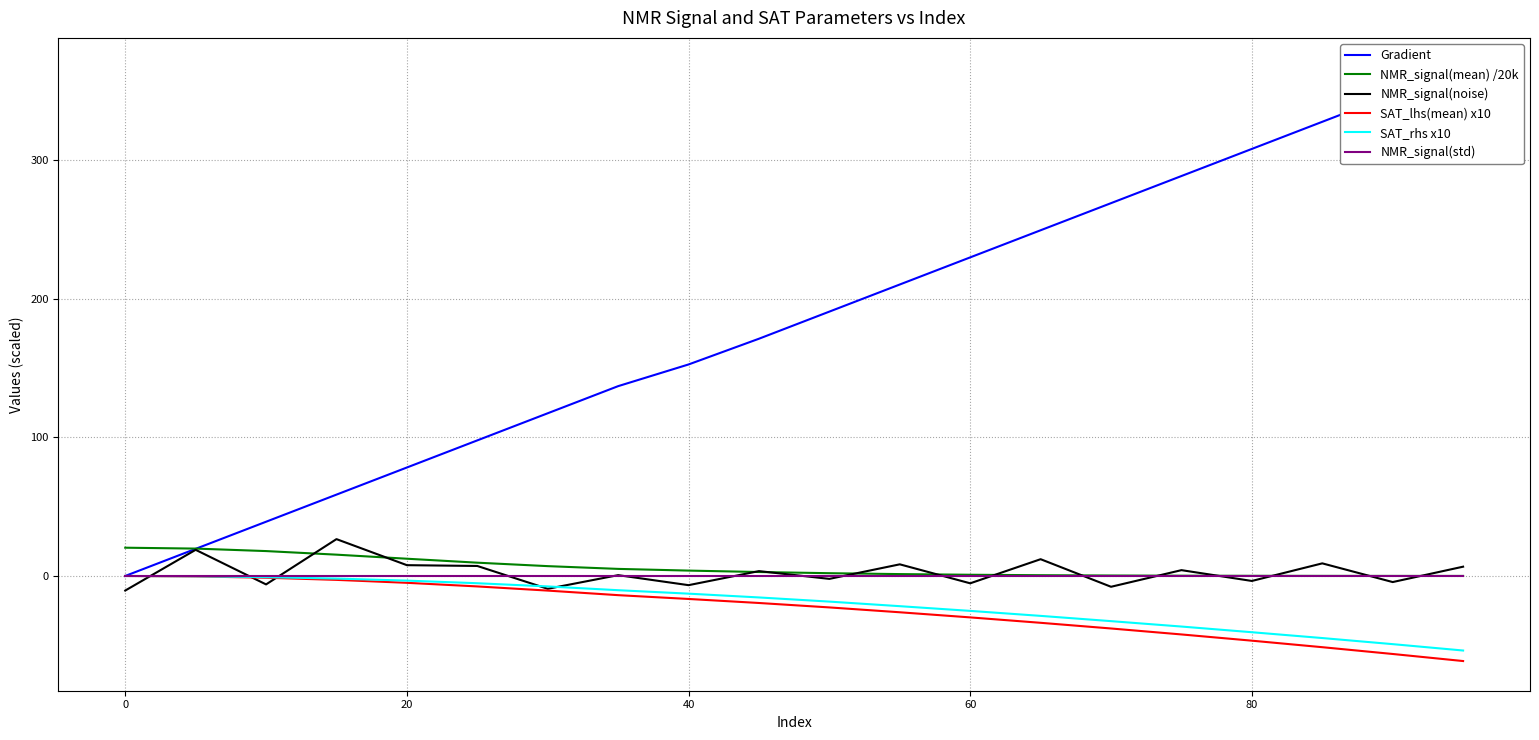

Is it true that SAT_rhs x10 equals -12.8 at 40?

True